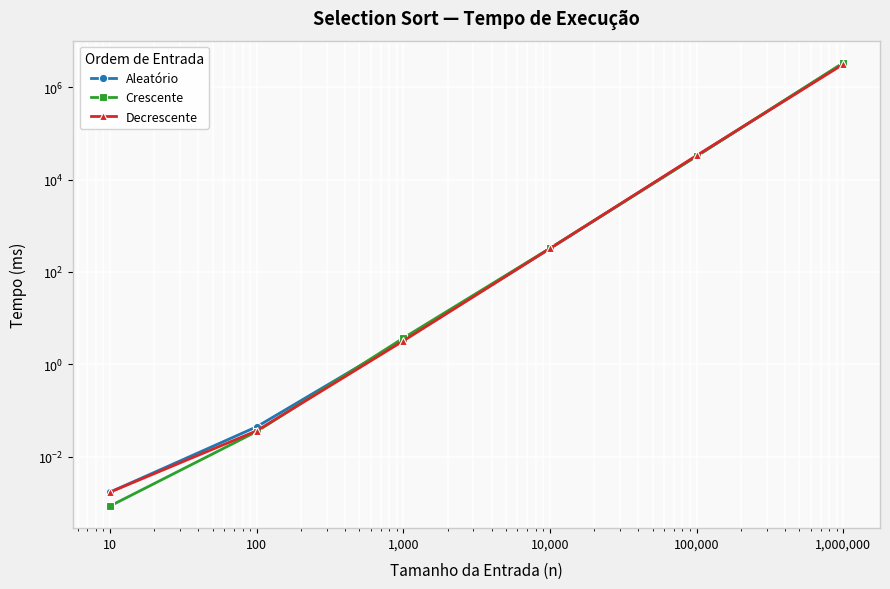

How many lines are shown in the chart?

3